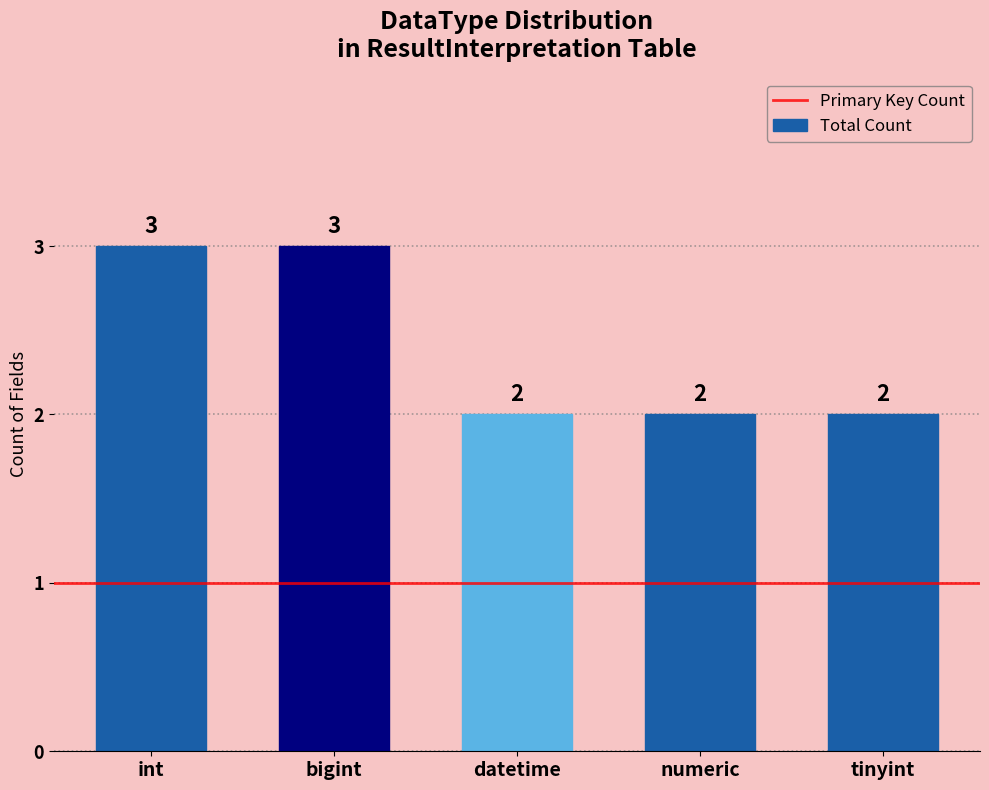

What is the ratio of the value at datetime to the value at numeric?

1.0